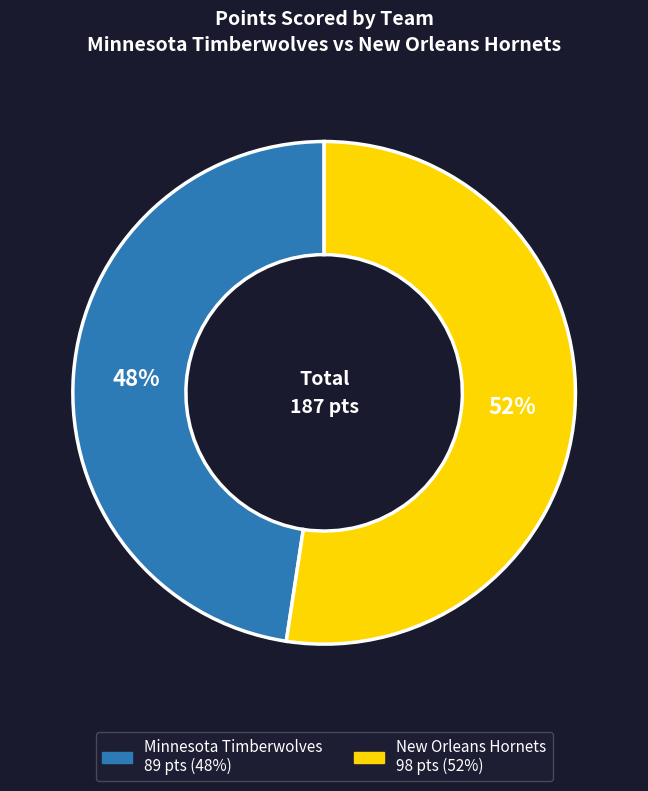

Count the number of slices in the pie.

2